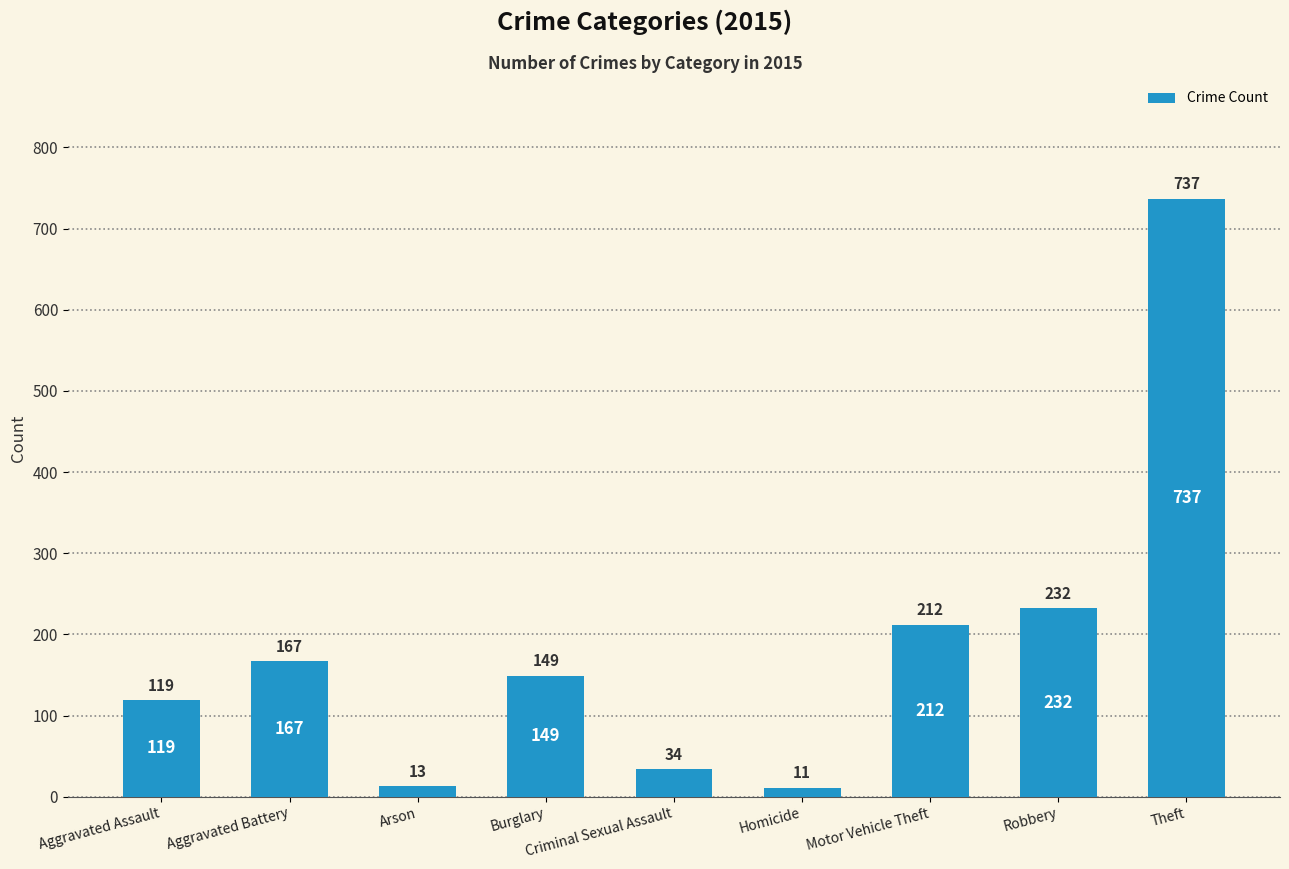

The value at Aggravated Battery is 167. True or false?

True